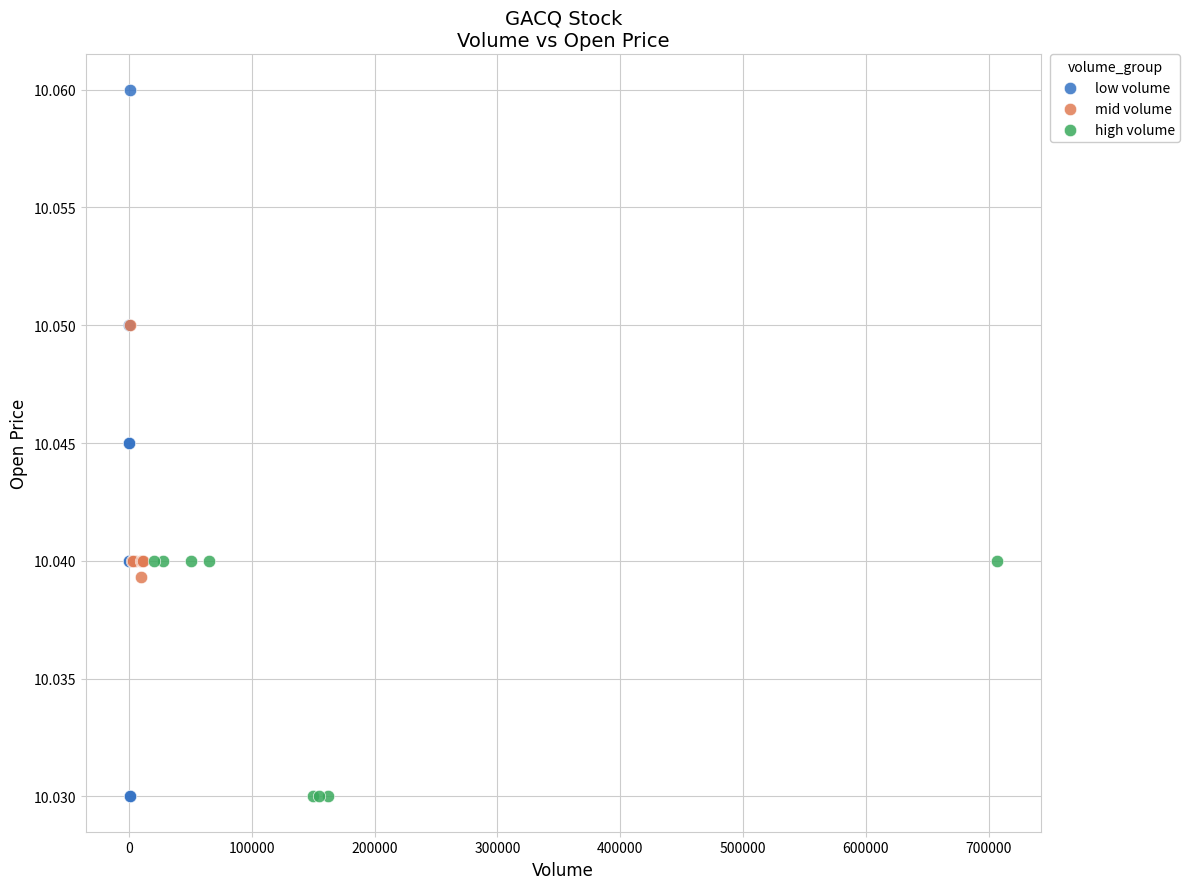

Which series reaches the maximum Y coordinate?

low volume